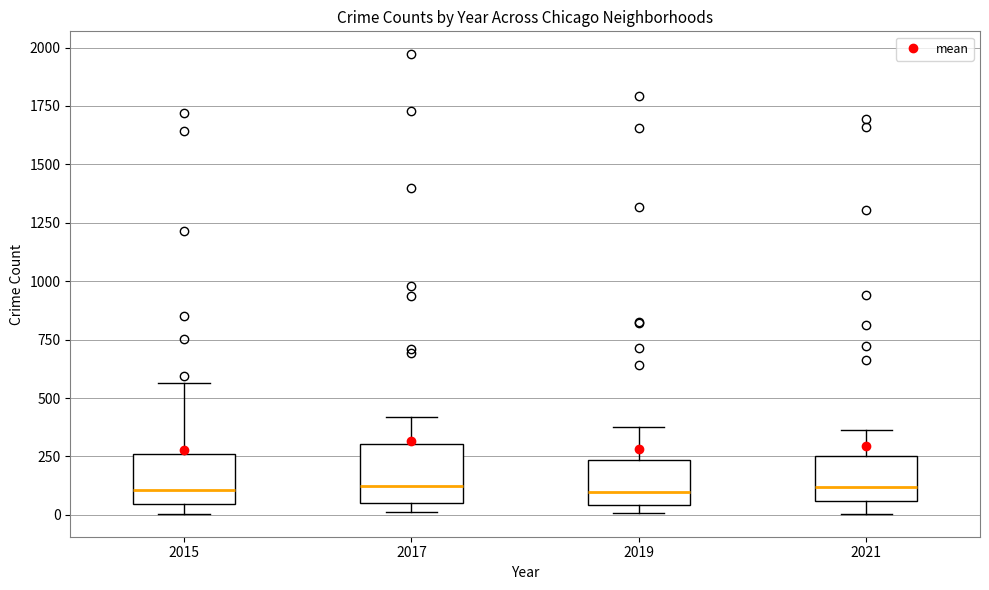

Reading left to right, transcribe this box plot: for each box, give where its median line is, the range the box spans, and where its two whiskers end, as read against the y-axis. The values are not printed on the chart, so give them approximately, as read against the axis.

2015: median 100, box 50 to 250, whiskers 0 to 550
2017: median 100, box 50 to 300, whiskers 0 to 400
2019: median 100, box 50 to 250, whiskers 0 to 400
2021: median 100, box 50 to 250, whiskers 0 to 350